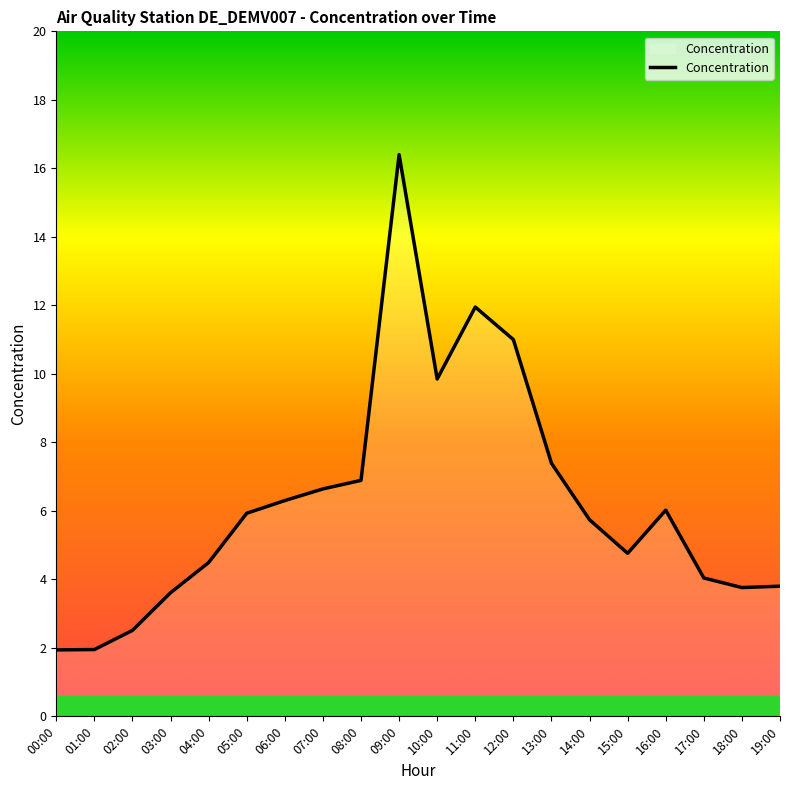

Read the value at 09:00.

16.4